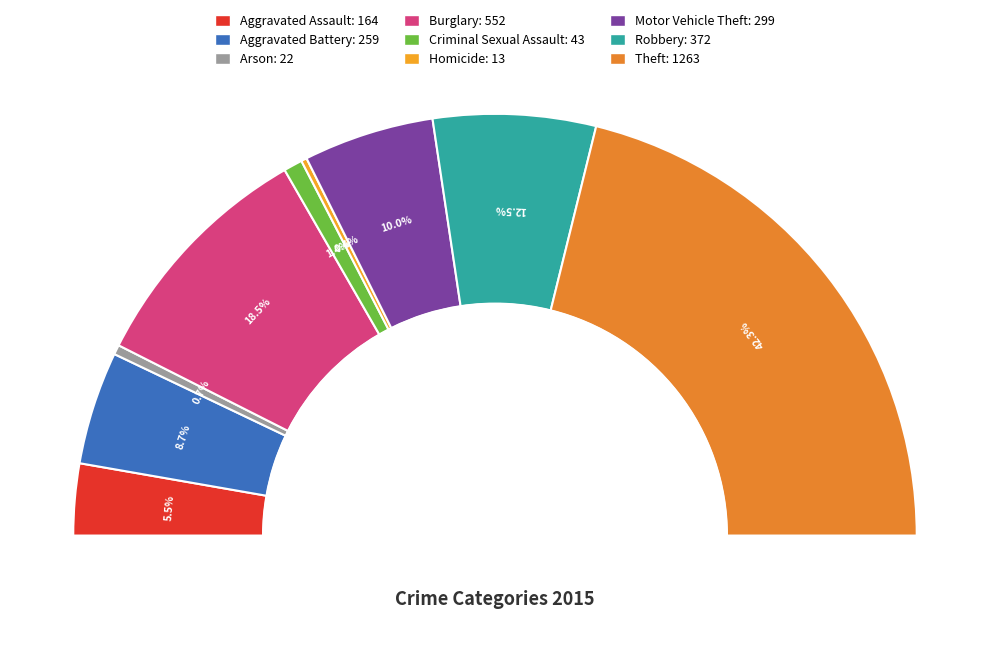

Does Robbery account for over 50% of the chart?

No